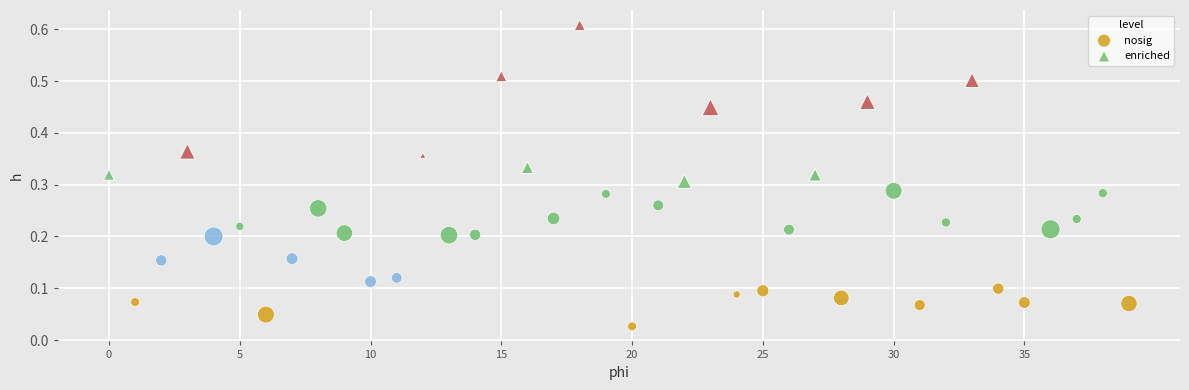

Which series reaches the maximum Y coordinate?

enriched